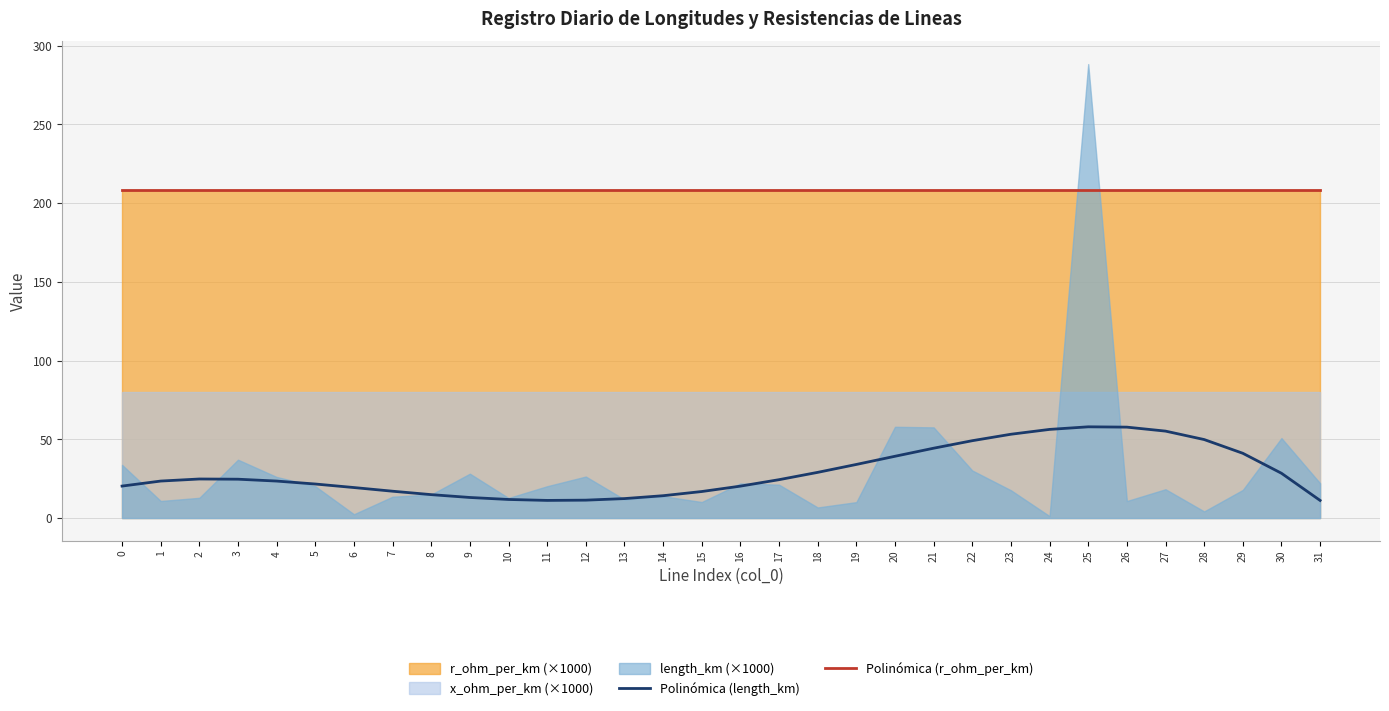

List the labels in order of Polinómica (length_km) value, largest first.

25, 26, 24, 27, 23, 28, 22, 21, 29, 20, 19, 18, 30, 2, 3, 17, 1, 4, 5, 0, 16, 6, 7, 15, 8, 14, 9, 13, 10, 12, 11, 31